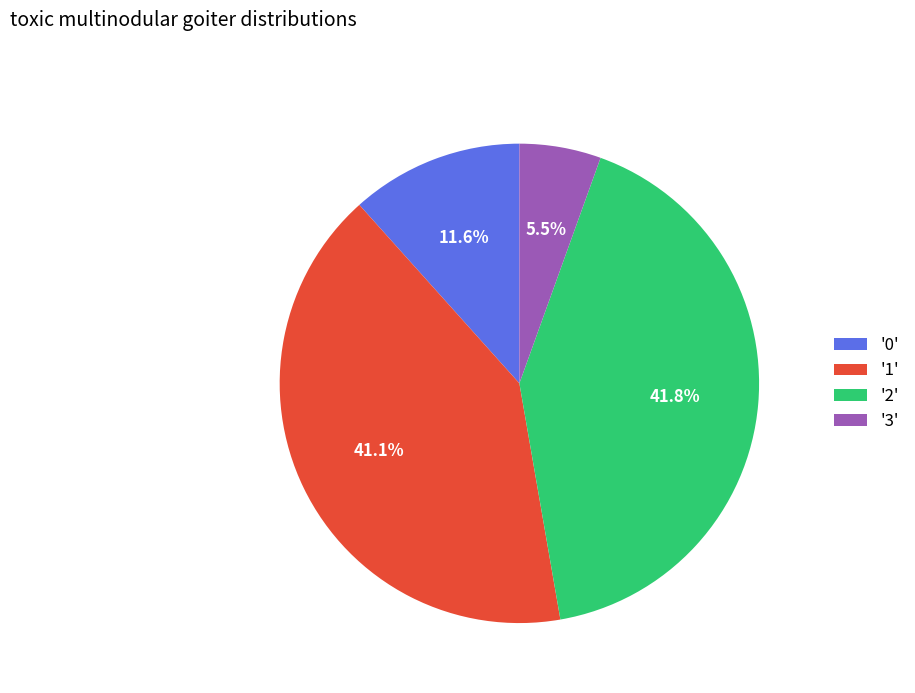

Rank the categories by value from lowest to highest.

'3', '0', '1', '2'